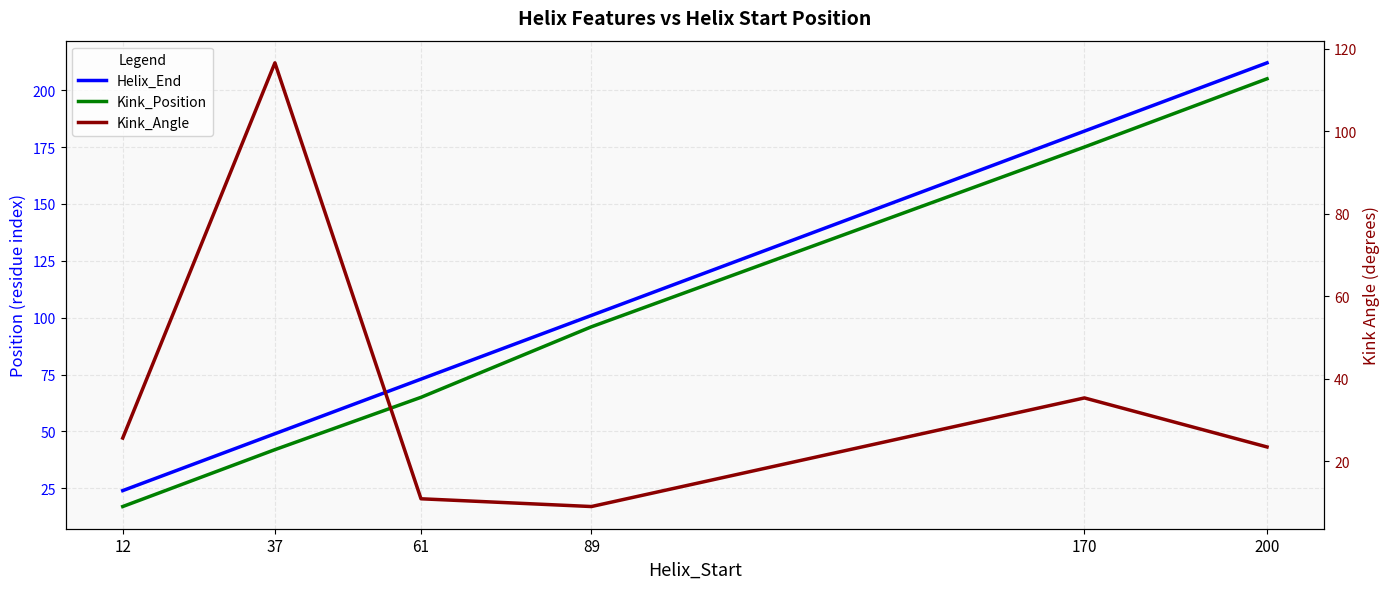

What is the minimum value for Kink_Angle?

9.1